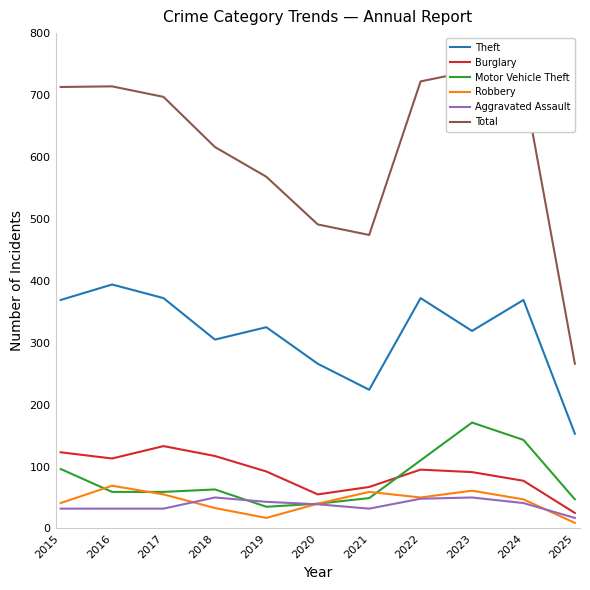

How many lines are shown in the chart?

6